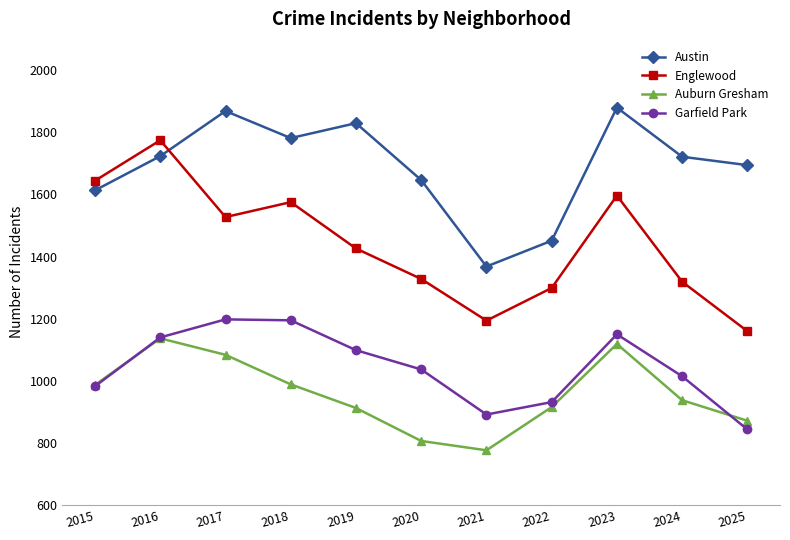

What is the sum of all Austin values?

18573